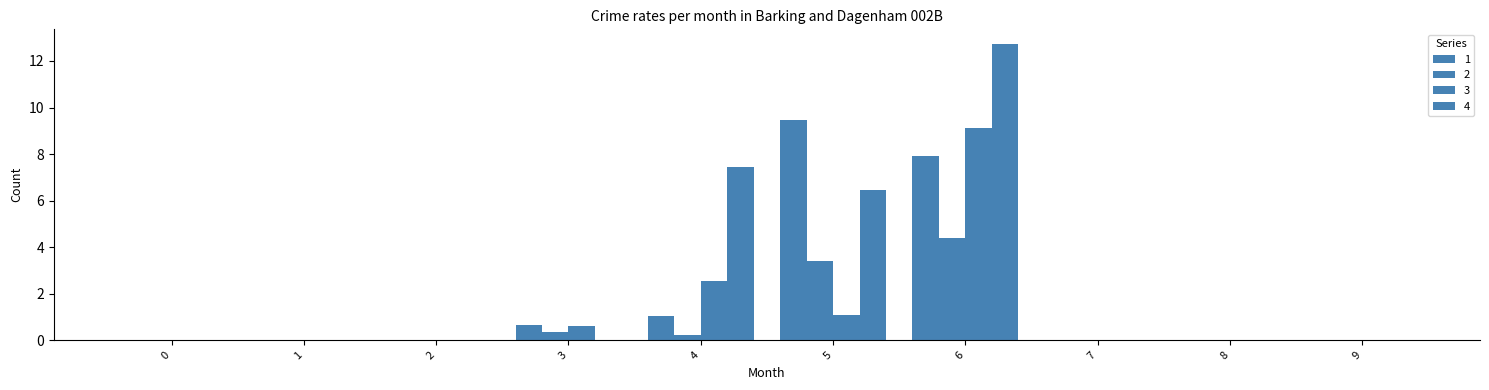

Are the bars horizontal?

No